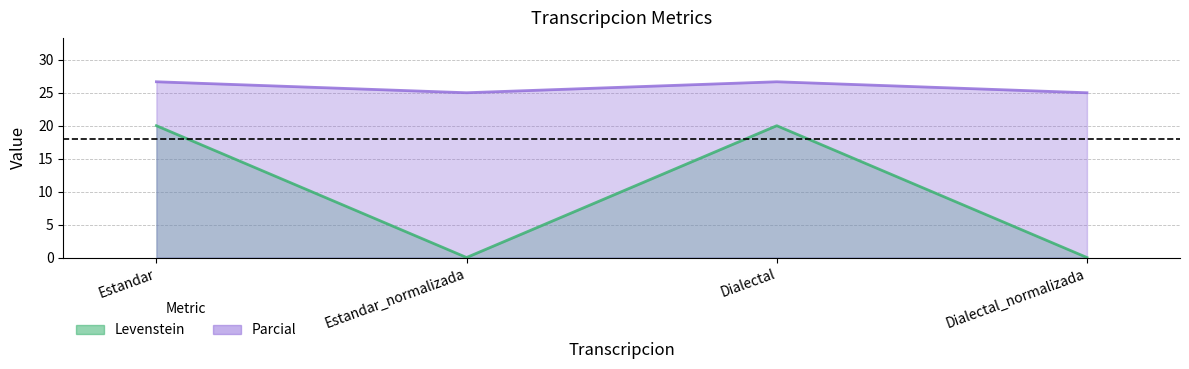

Reading left to right, what are all the values shown in this chart?

Levenstein: 20.0	0.0	20.0	0.0
Parcial: 26.7	25.0	26.7	25.0